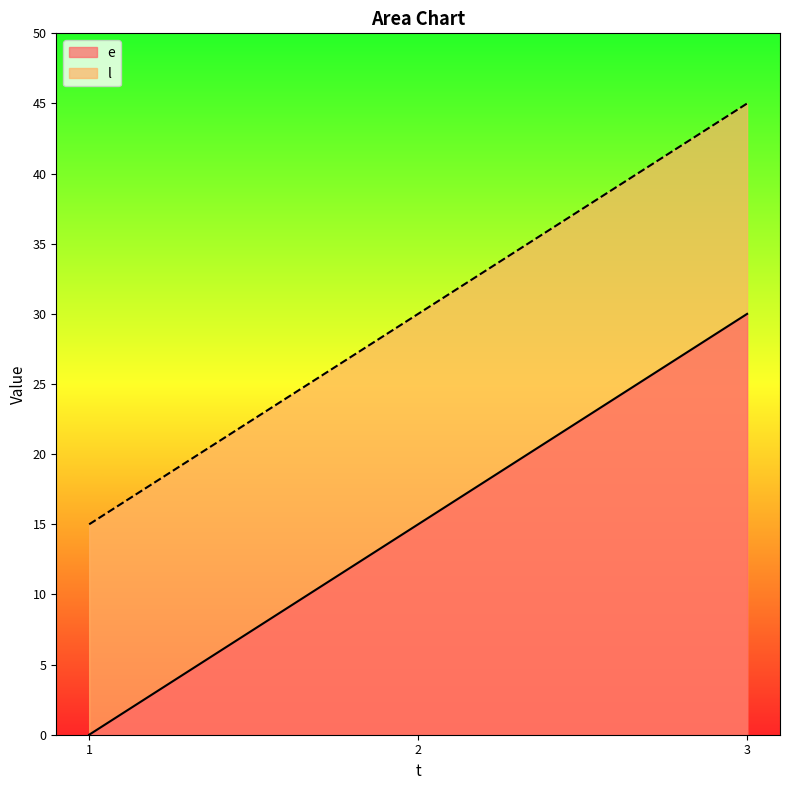

Between 3 and 2, which is larger?

3